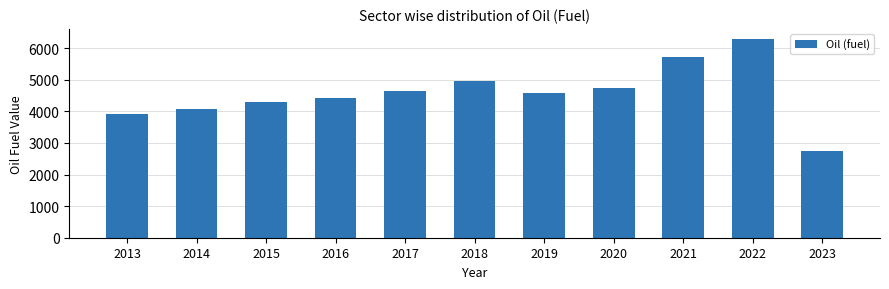

True or false: the data shows 4284.8 at 2015.

True